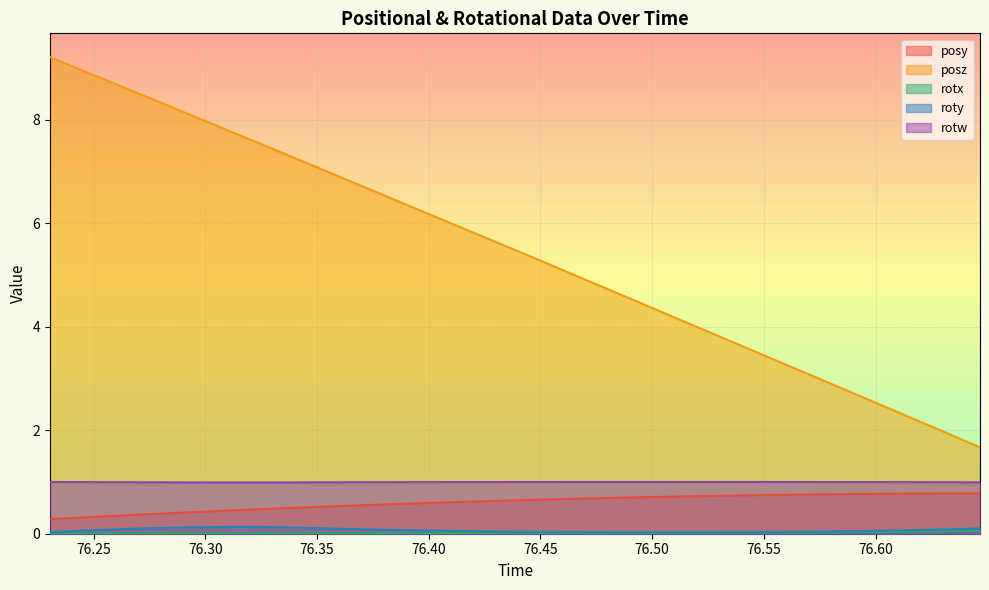

What is the difference between the maximum and minimum values in the rotx series?

0.1